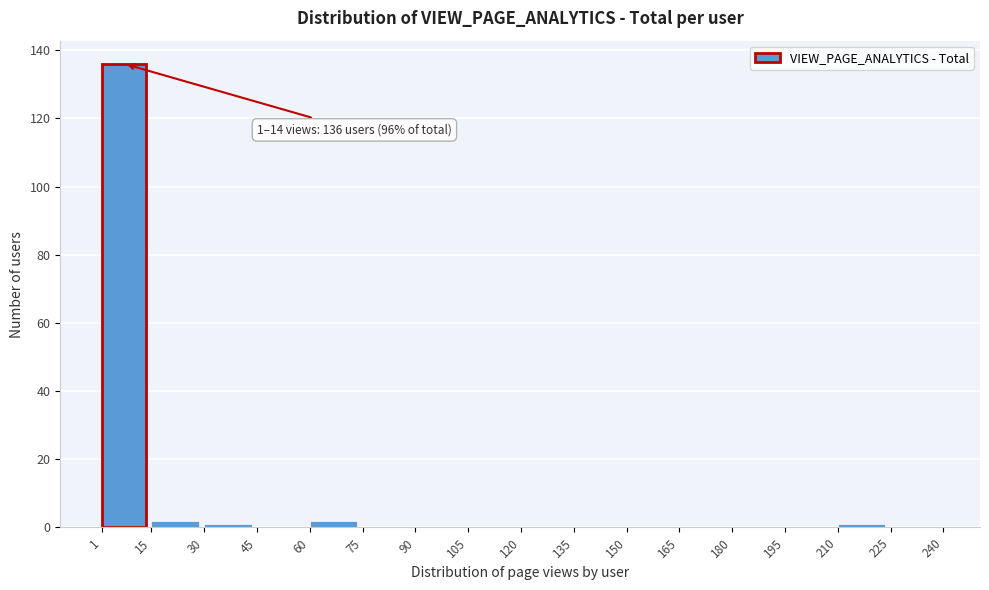

Over which range of the x-axis is the bar tallest?

1 to 15